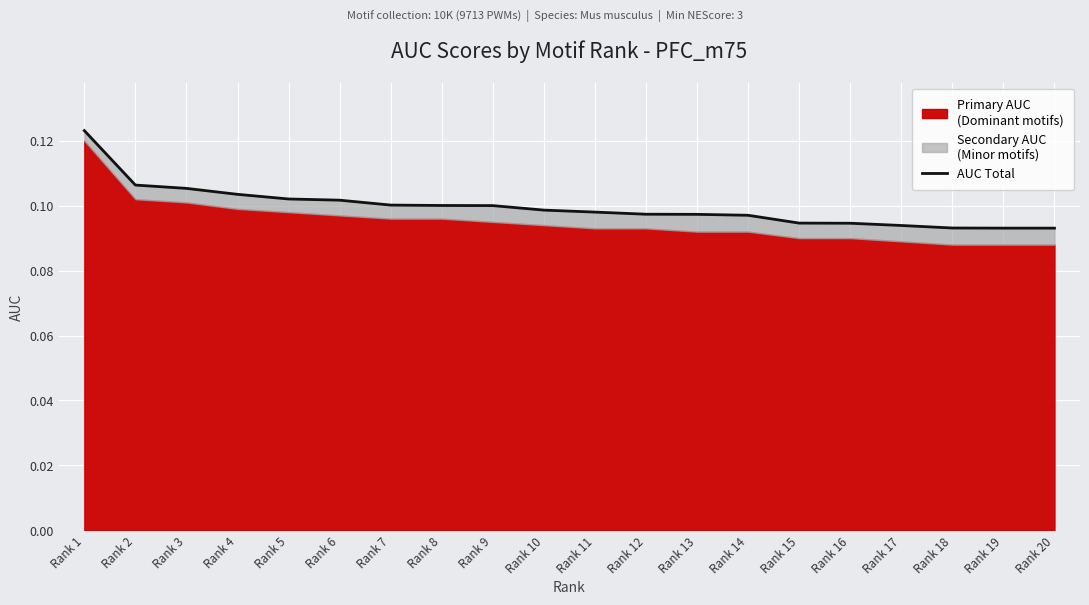

Is it true that the value at Rank 16 is 0.1?

False